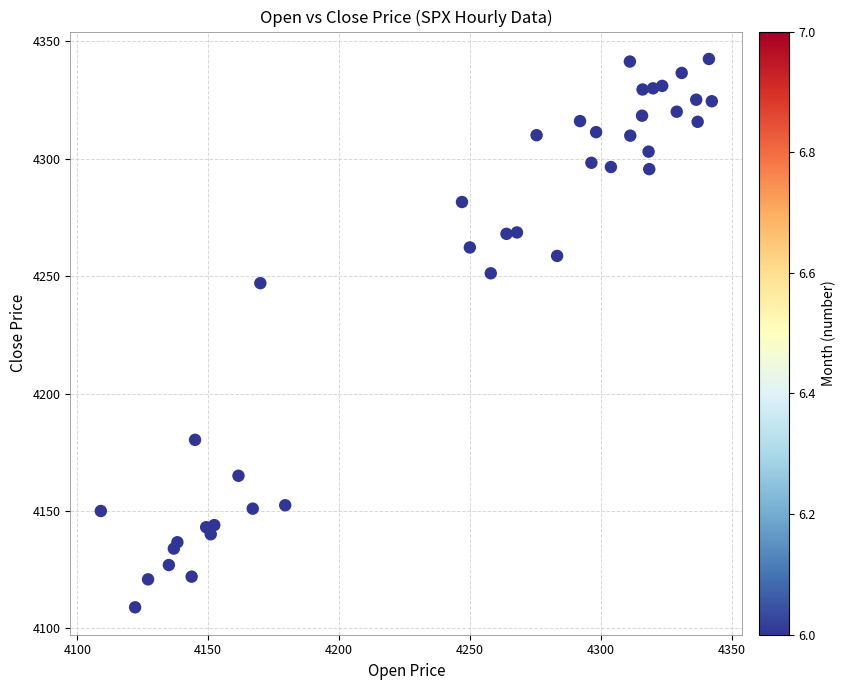

What Y value in the scatter plot is closest to 4225?

4247.0